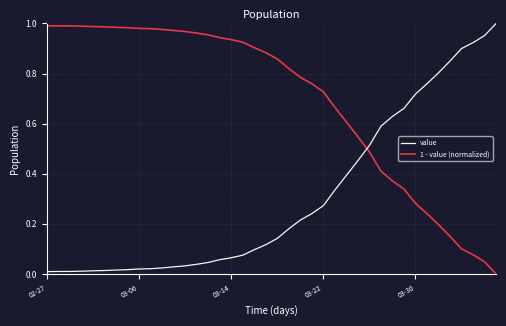

Is this an area chart (filled region under the line)?

No